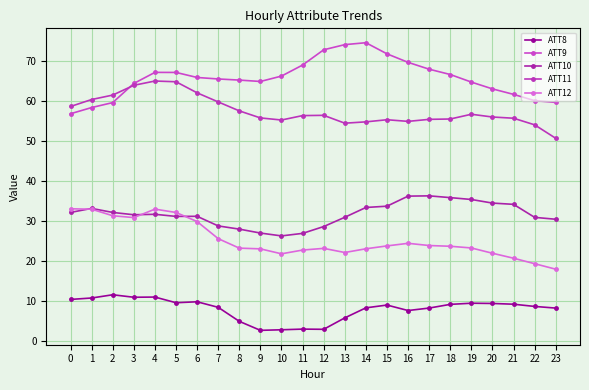

How many lines are shown in the chart?

5